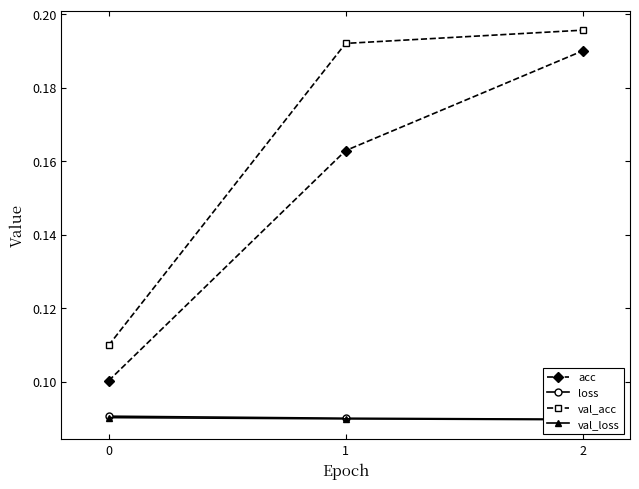

List the labels in order of val_acc value, smallest first.

0, 1, 2